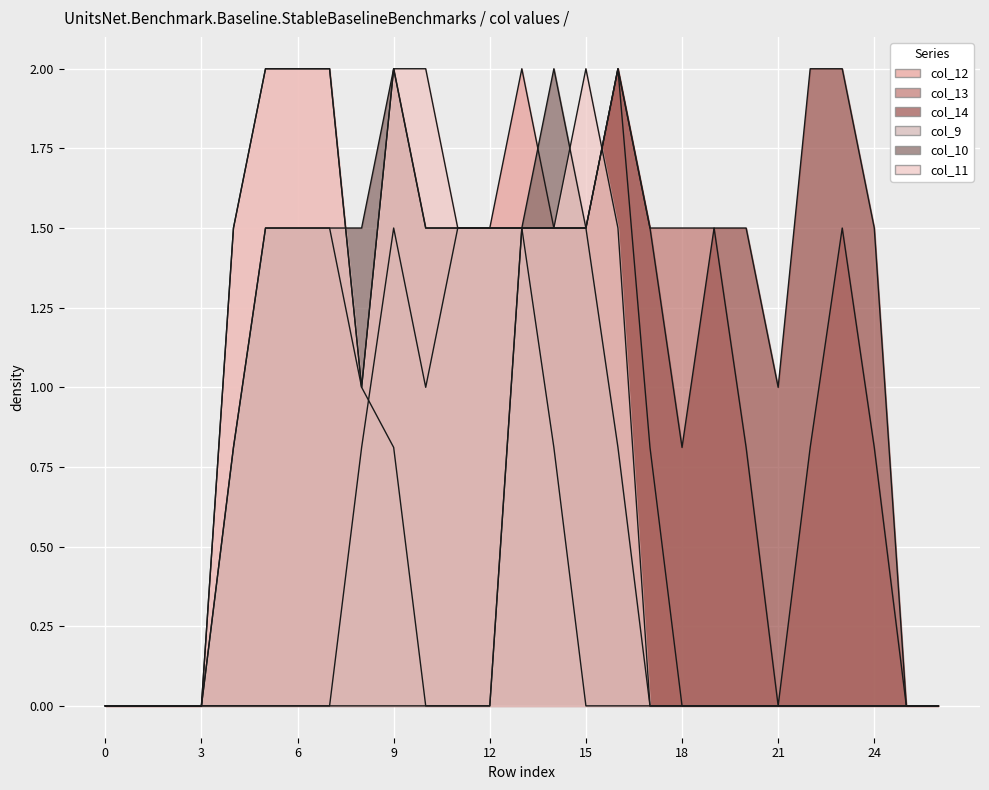

How many interior local peaks does the col_10 series have?

2